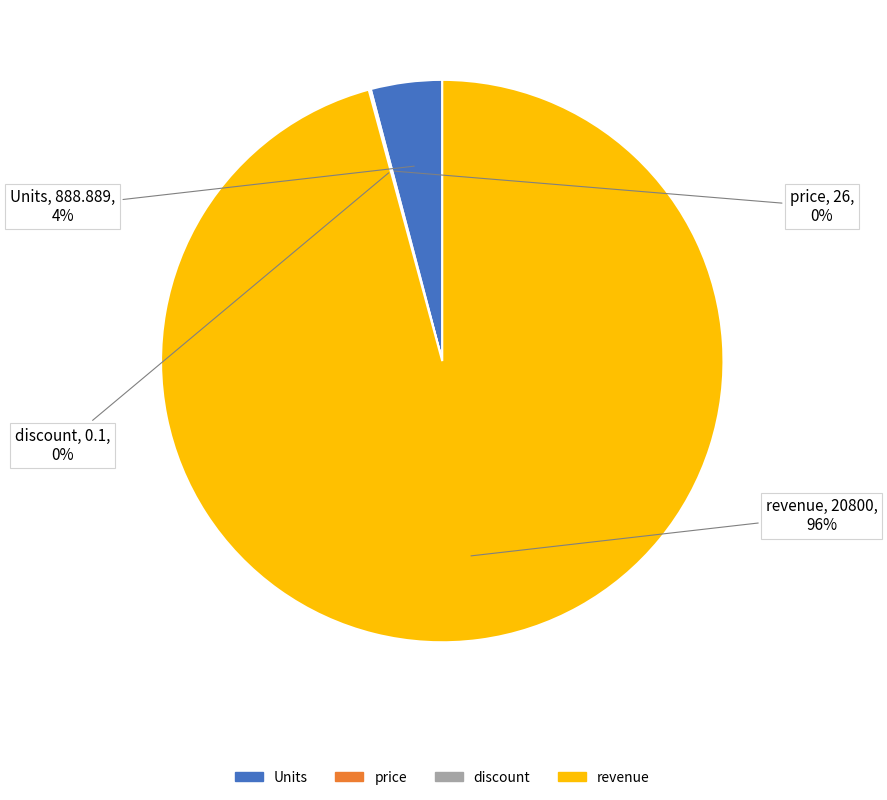

What percentage is the revenue slice, to the nearest percent?

96%